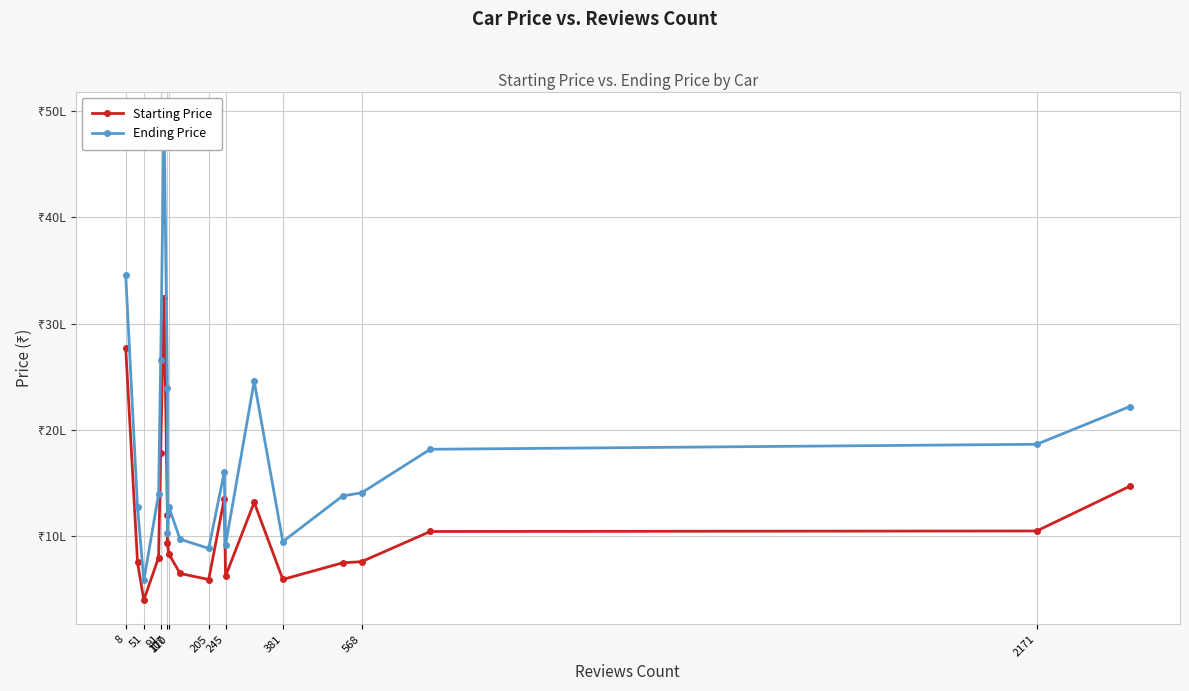

Rank the series at 91 from highest to lowest value.

Ending Price, Starting Price